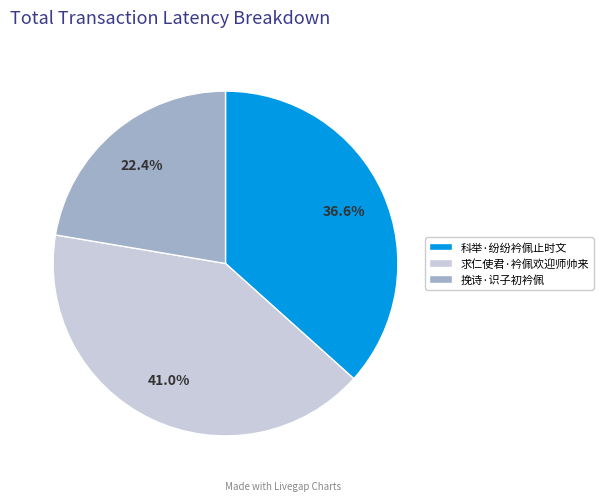

Does 挽诗·识子初衿佩 account for over 50% of the chart?

No